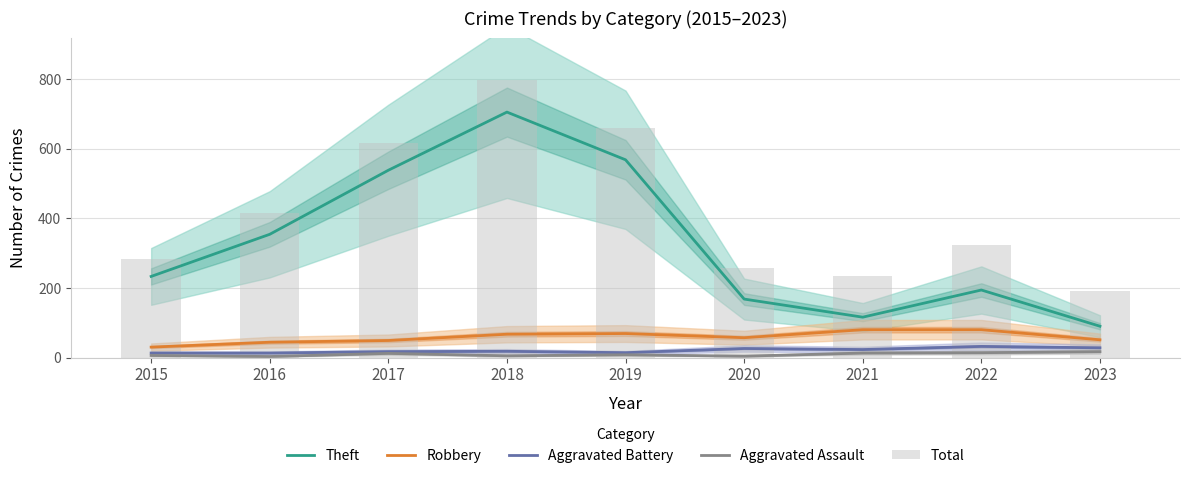

Which series has the widest spread of values?

Theft